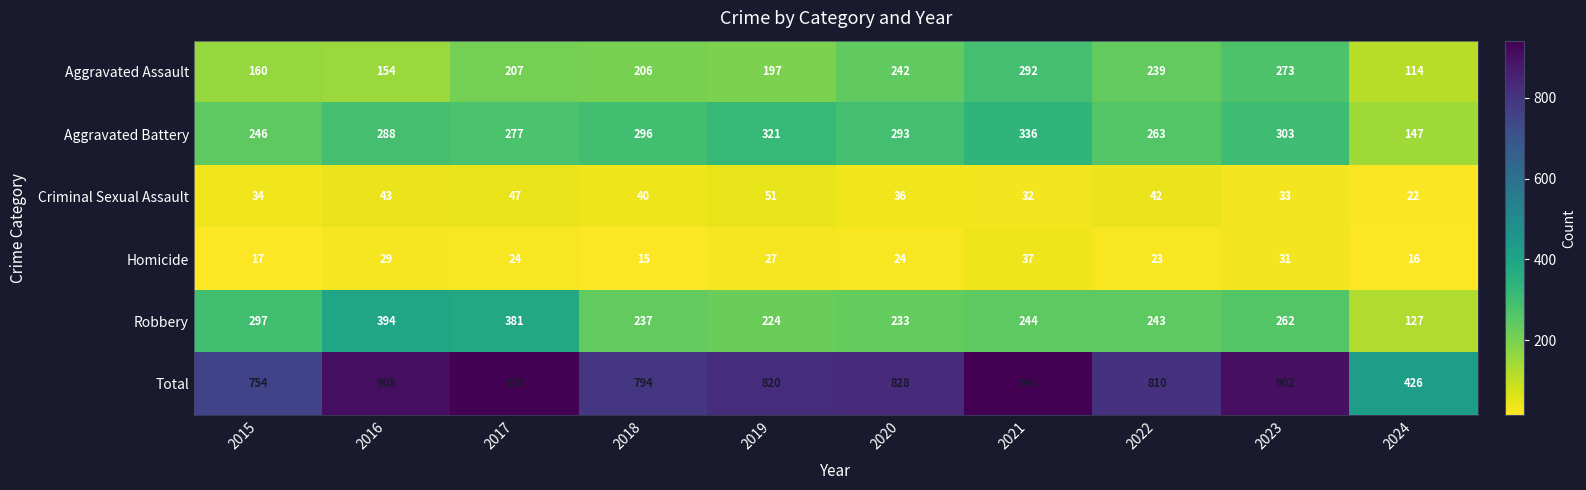

The value of Homicide at 2019 is 14. True or false?

False